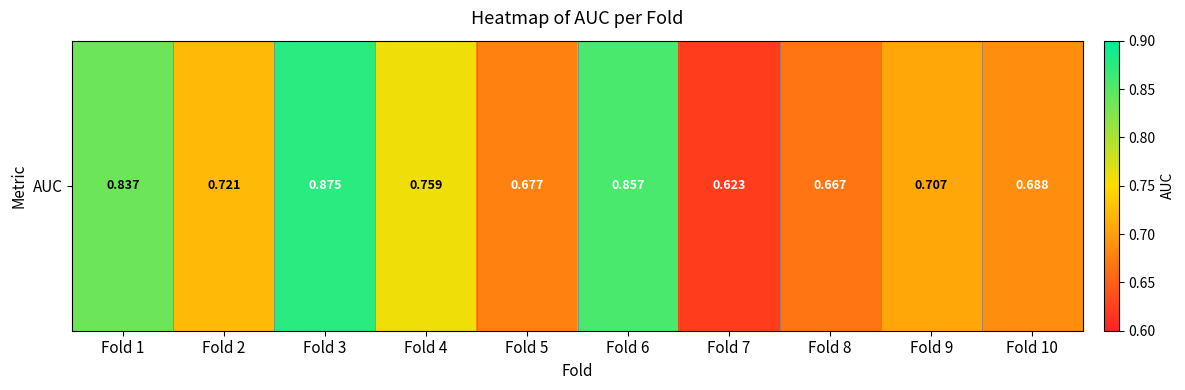

Count the number of categories in the chart.

10